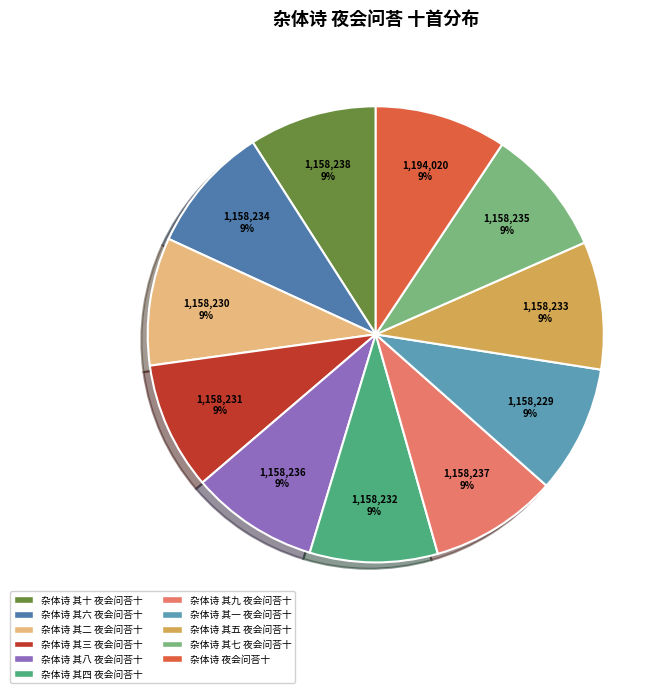

Does 杂体诗 其六 夜会问荅十 account for over 50% of the chart?

No